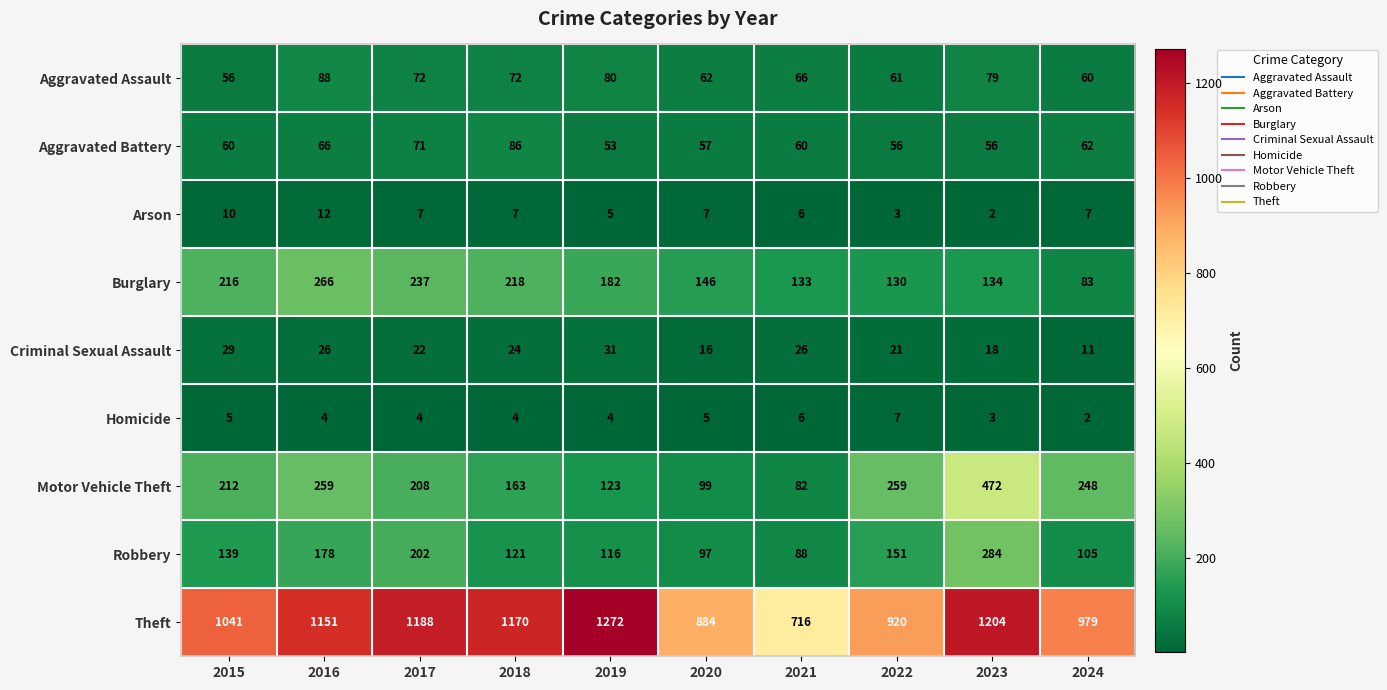

Which series has the widest spread of values?

Theft